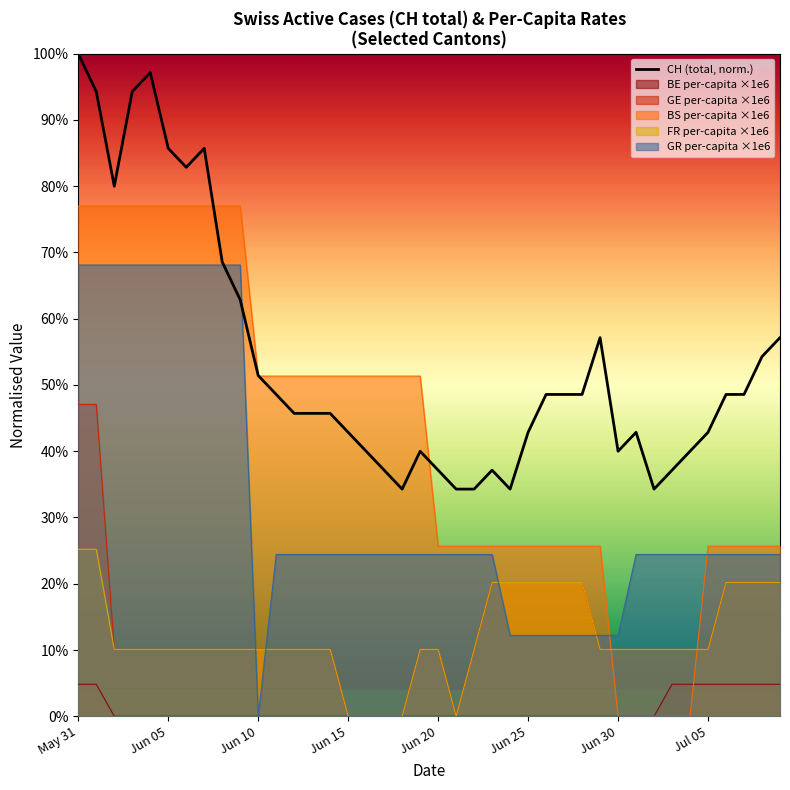

How many data points does each series have?

40